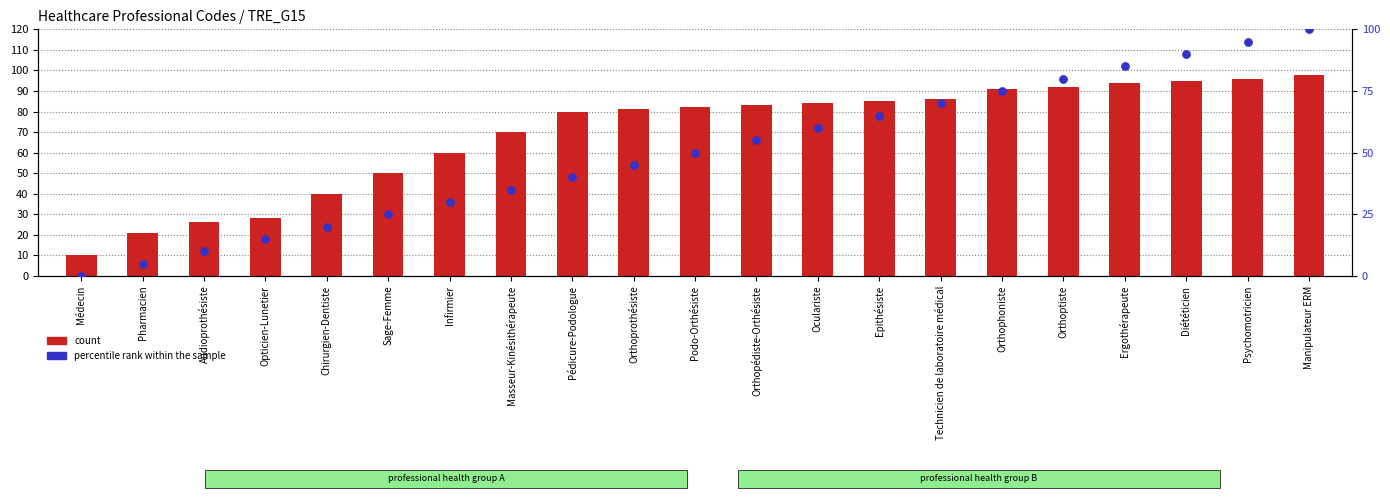

What is the total value across all series at Médecin?

10